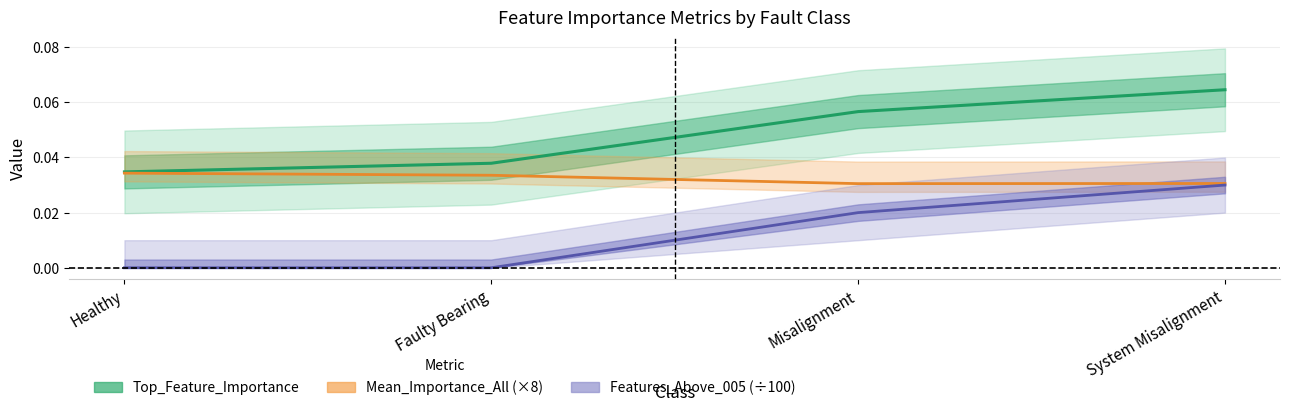

Reading left to right, transcribe all the data shown in this chart.

Top_Feature_Importance: 0.0	0.0	0.1	0.1
Mean_Importance_All (×8): 0.0	0.0	0.0	0.0
Features_Above_005 (÷100): 0.0	0.0	0.0	0.0